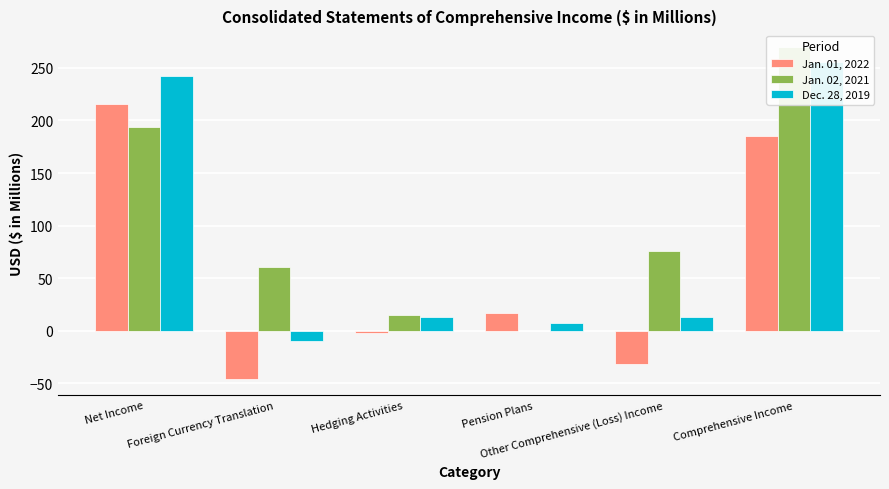

What is the difference between the maximum and minimum values in the Jan. 01, 2022 series?

261.6